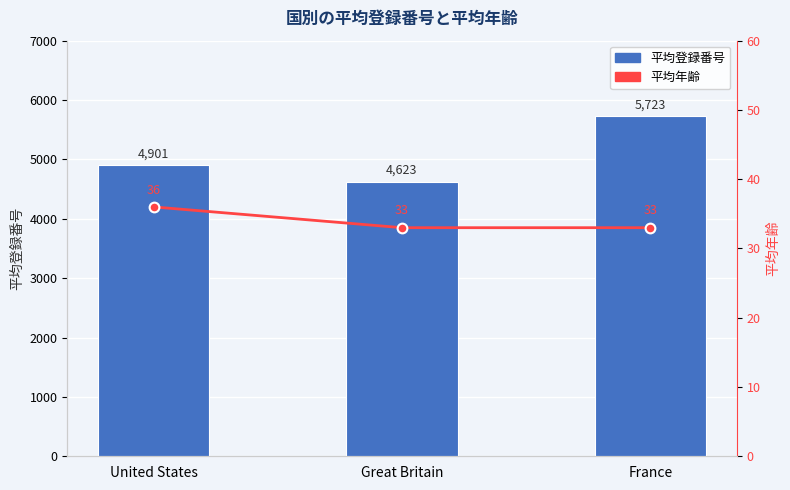

Rank the series by their maximum value, from highest to lowest.

平均登録番号, 平均年齢